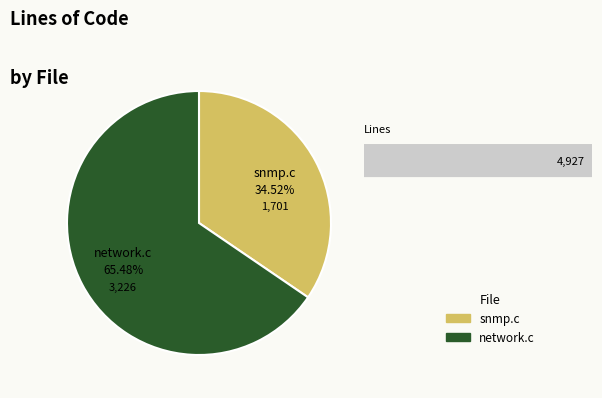

Does snmp.c account for over 50% of the chart?

No